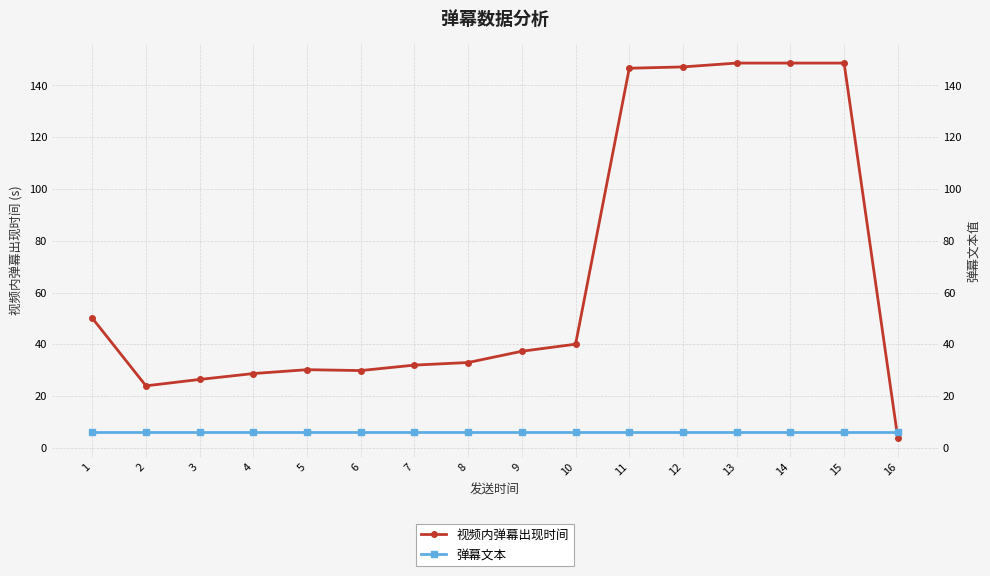

Between 2 and 12, which series saw the biggest shift?

视频内弹幕出现时间